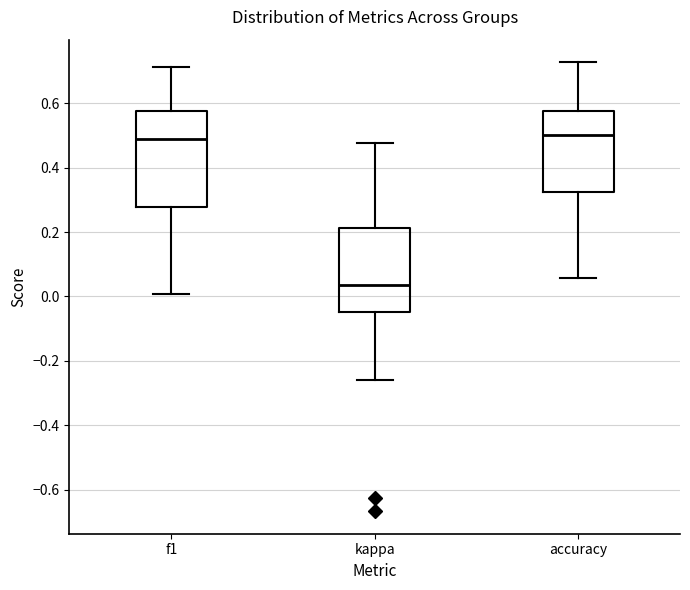

Reading left to right, read every box against the y-axis: the position of its median line, the range the box covers, and the ends of its whiskers. The values are not printed on the chart, so give them approximately, as read against the axis.

f1: median 0.48, box 0.28 to 0.58, whiskers 0.00 to 0.72
kappa: median 0.04, box -0.04 to 0.22, whiskers -0.26 to 0.48
accuracy: median 0.50, box 0.32 to 0.58, whiskers 0.06 to 0.72